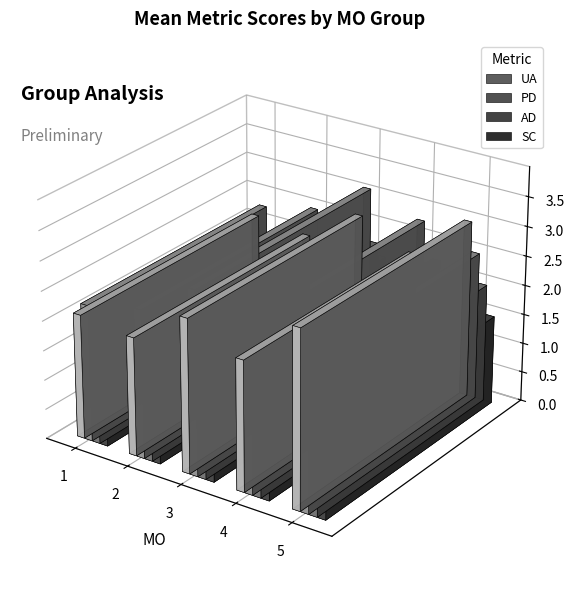

What is the minimum value for PD?

1